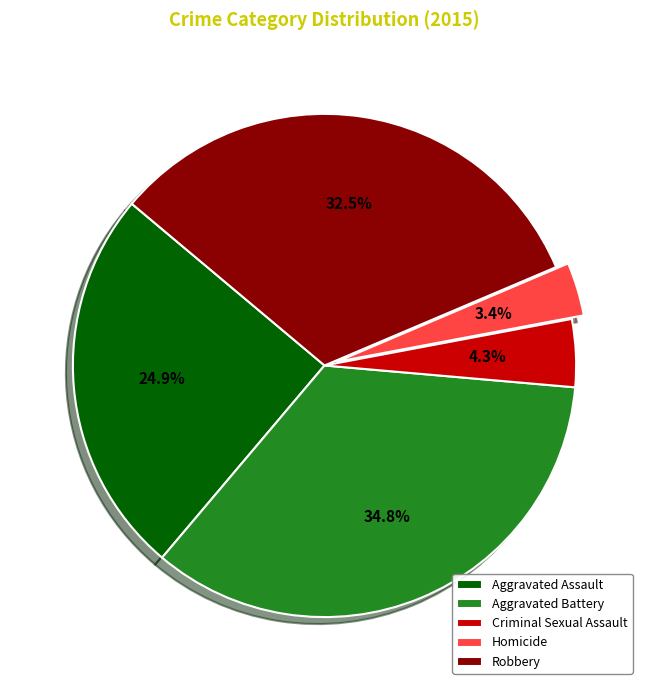

Approximately how many times larger is the value at Homicide compared to Criminal Sexual Assault?

0.8